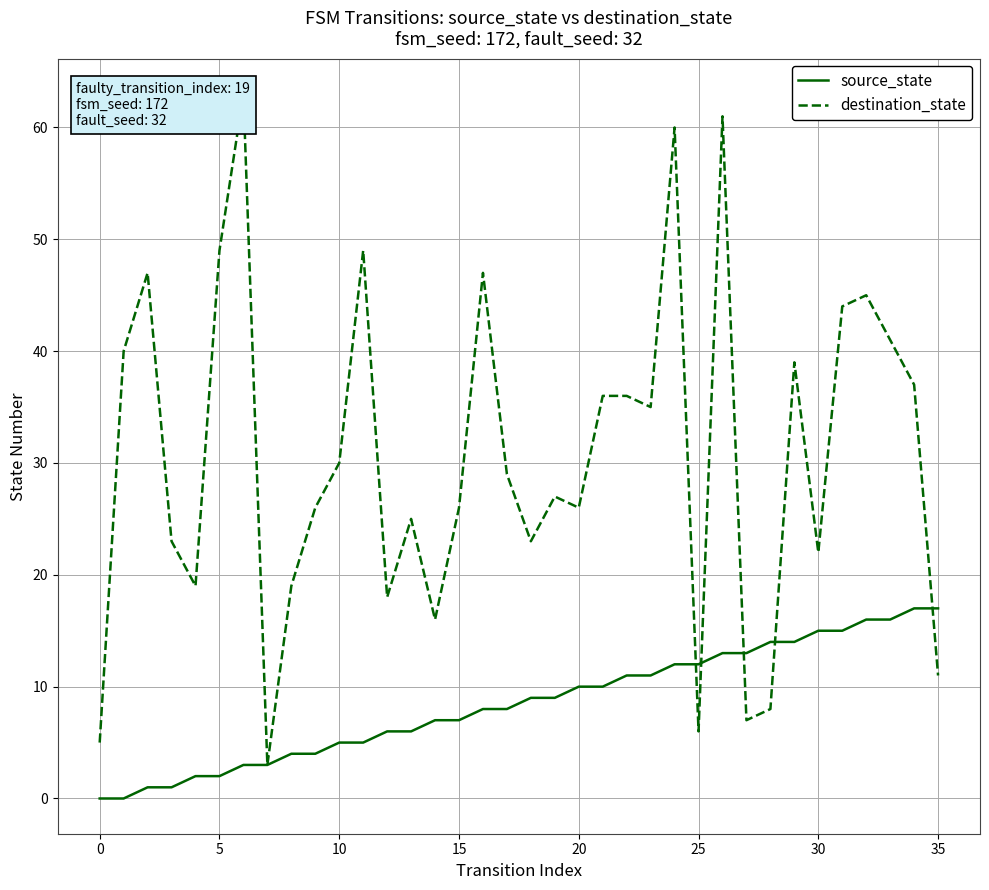

Read the source_state value at 30, to the nearest 10.

20